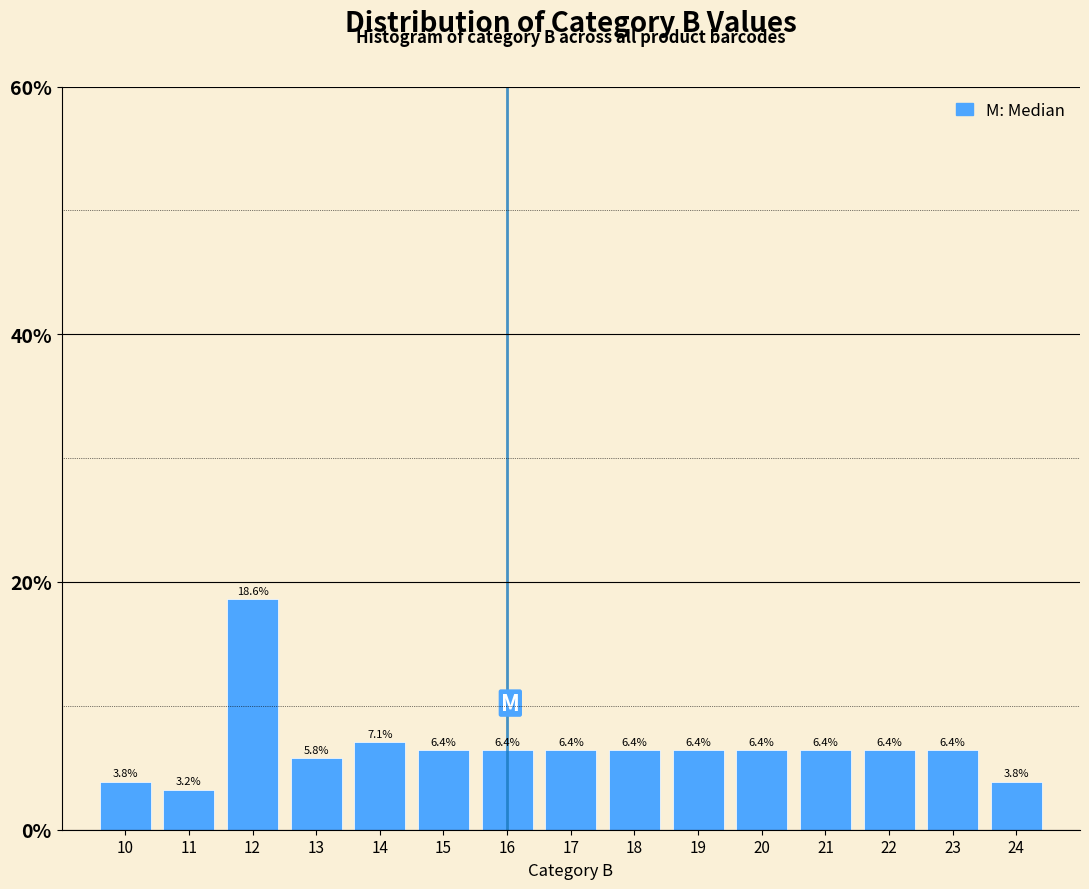

Reading left to right, what are all the values shown in this chart?

3.8	3.2	18.6	5.8	7.1	6.4	6.4	6.4	6.4	6.4	6.4	6.4	6.4	6.4	3.8